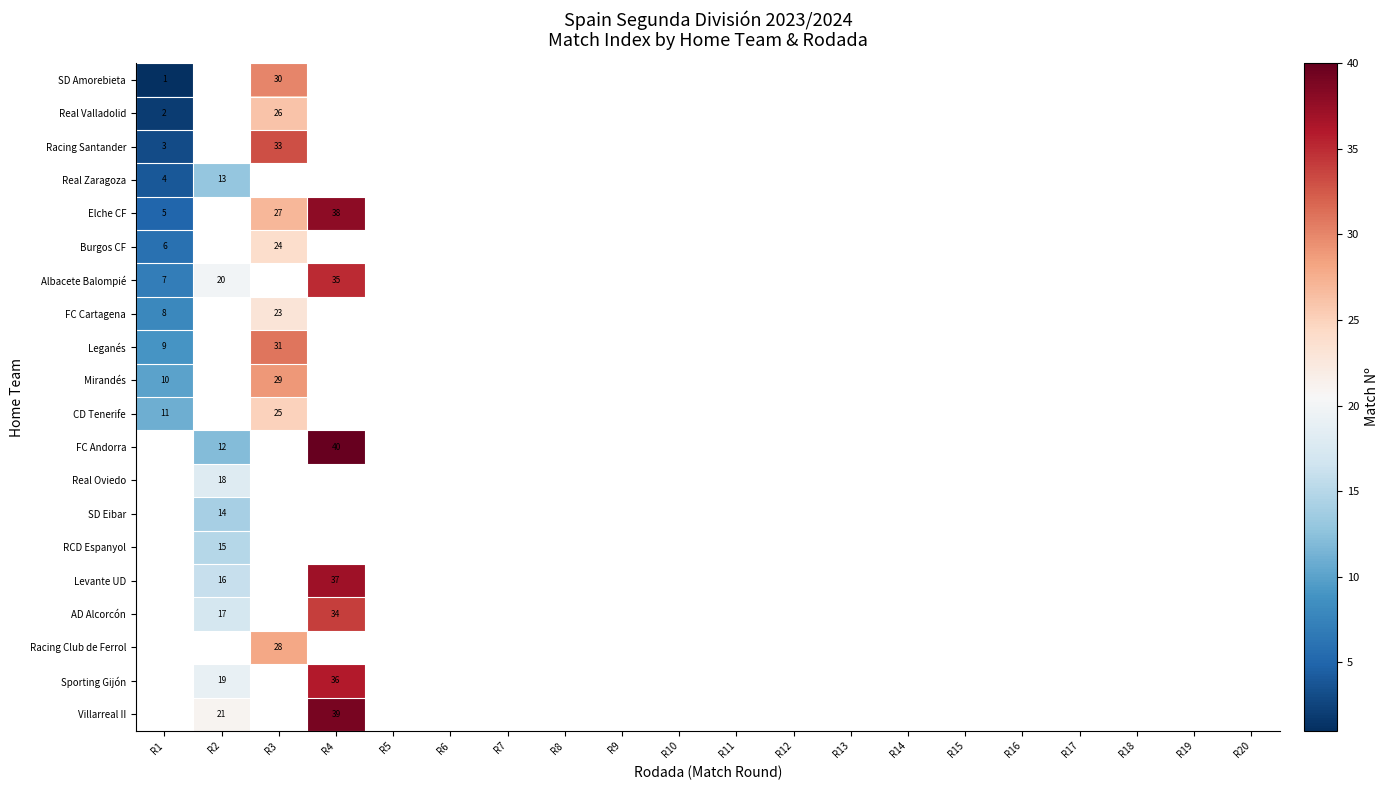

How many positive values does the FC Andorra series have?

2